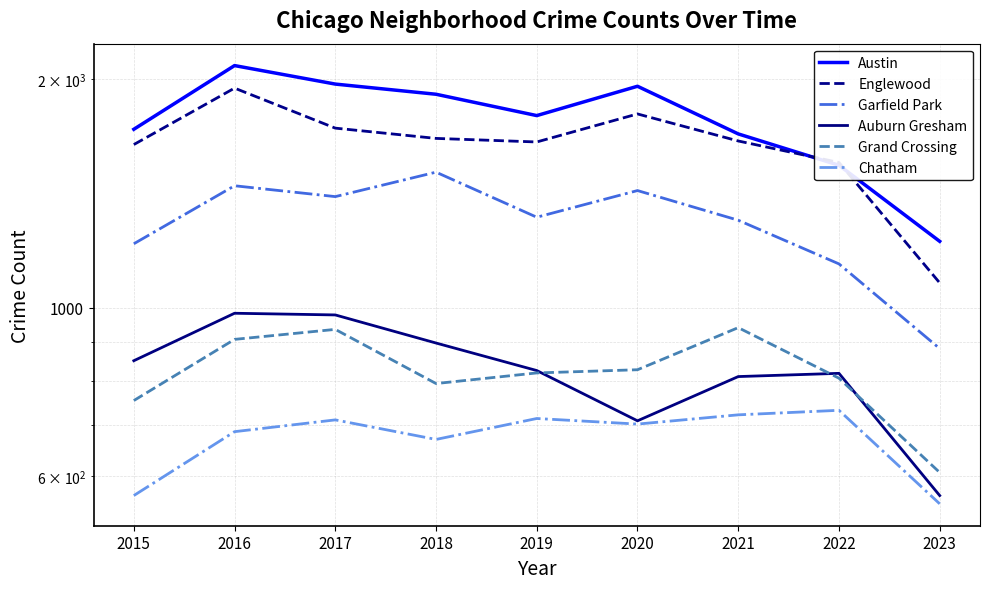

Between which two adjacent categories do Auburn Gresham and Grand Crossing first intersect?

2019 and 2020